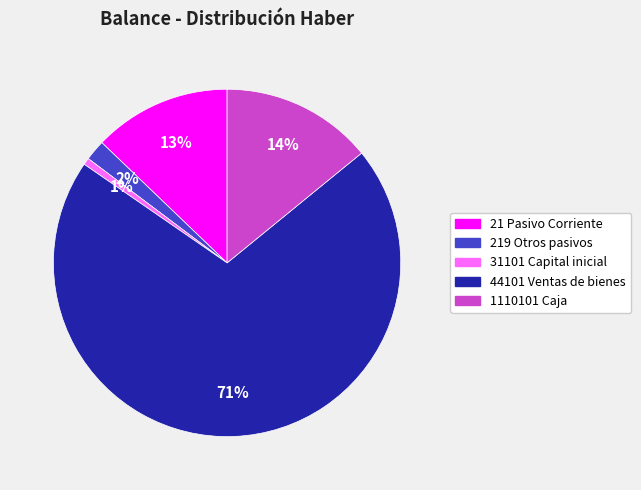

What percentage is the 31101 Capital inicial slice, to the nearest percent?

1%